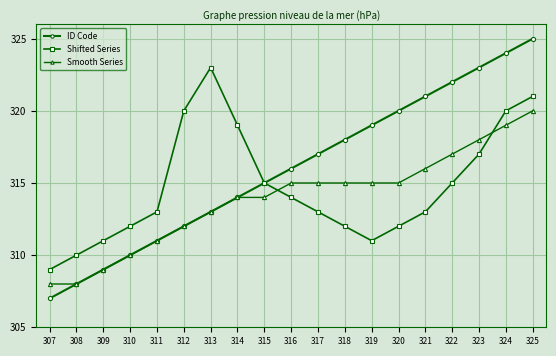

Count the number of categories in the chart.

19